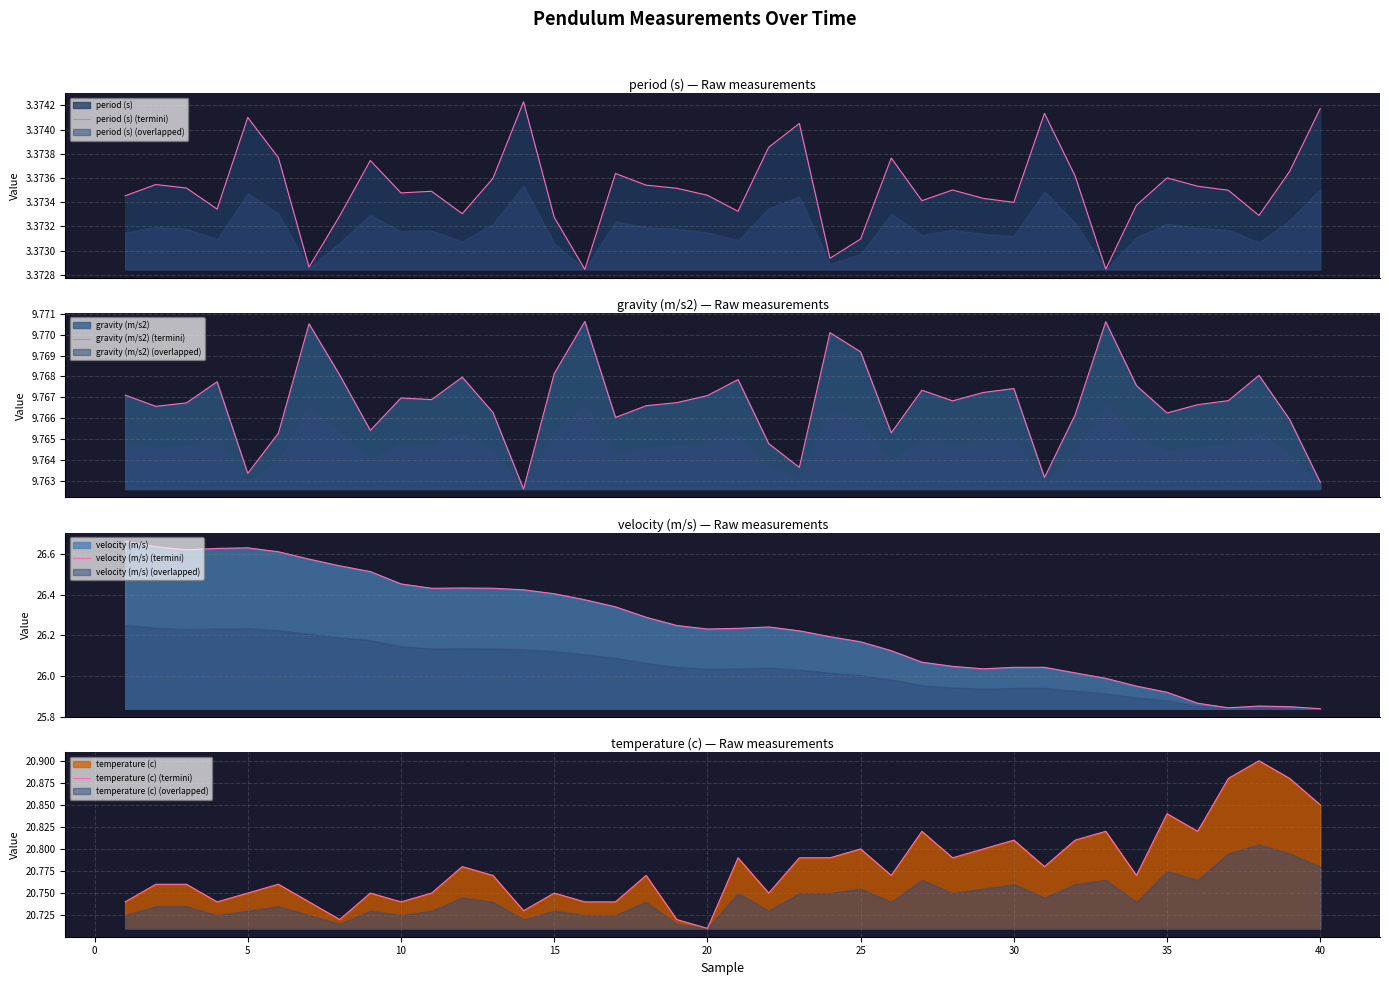

True or false: period (s) (termini) and temperature (c) (termini) intersect in this chart.

False